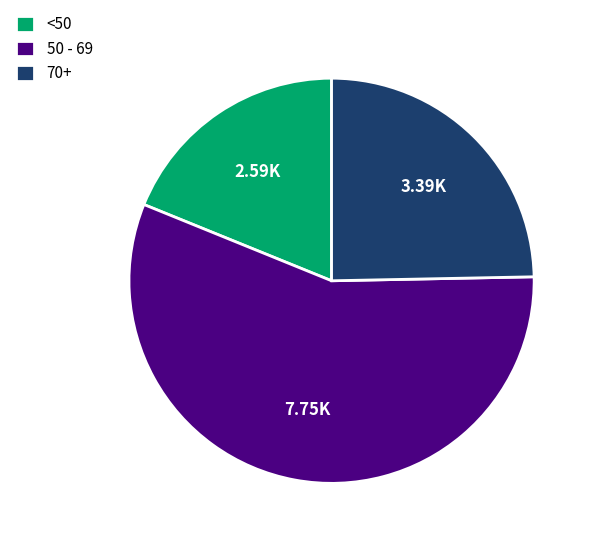

Rank the categories by value from lowest to highest.

<50, 70+, 50 - 69